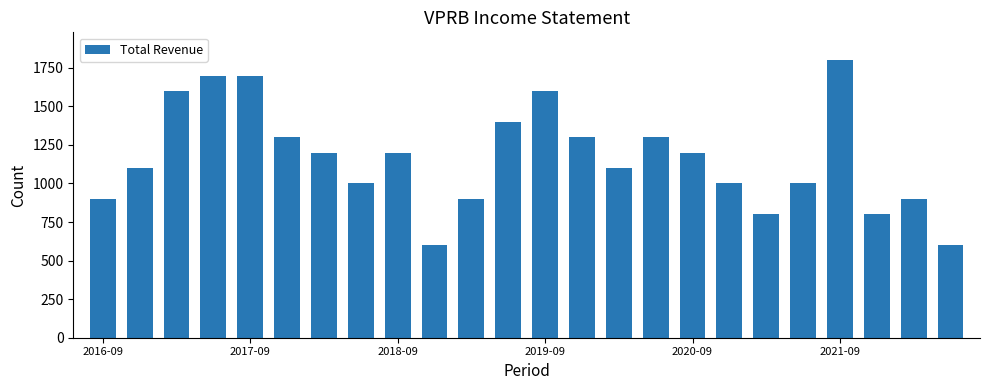

What is the average value?

1167